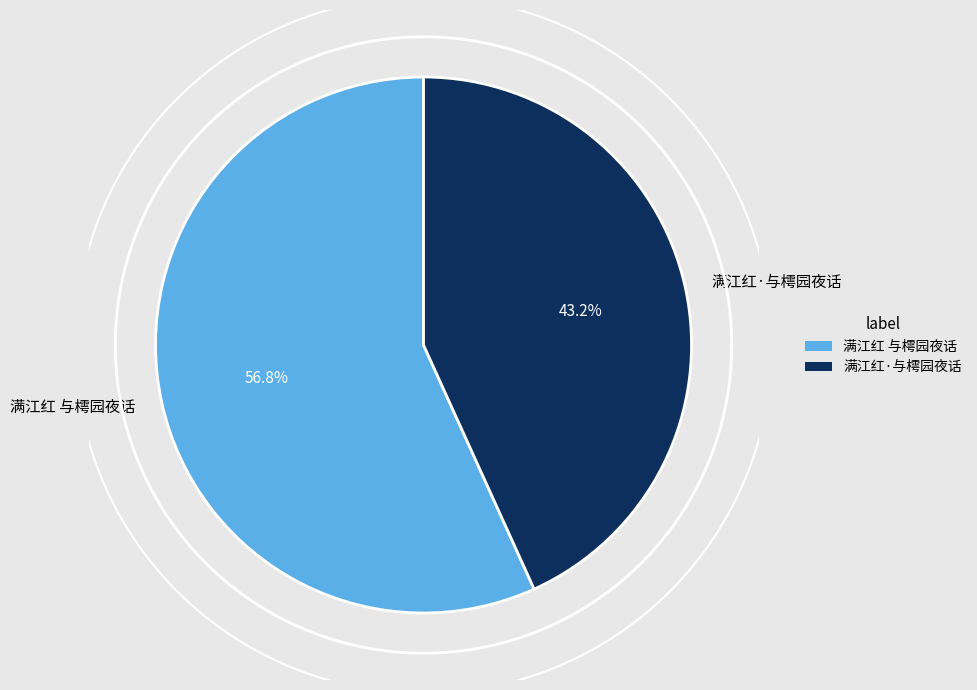

Is there a majority slice in this chart?

Yes